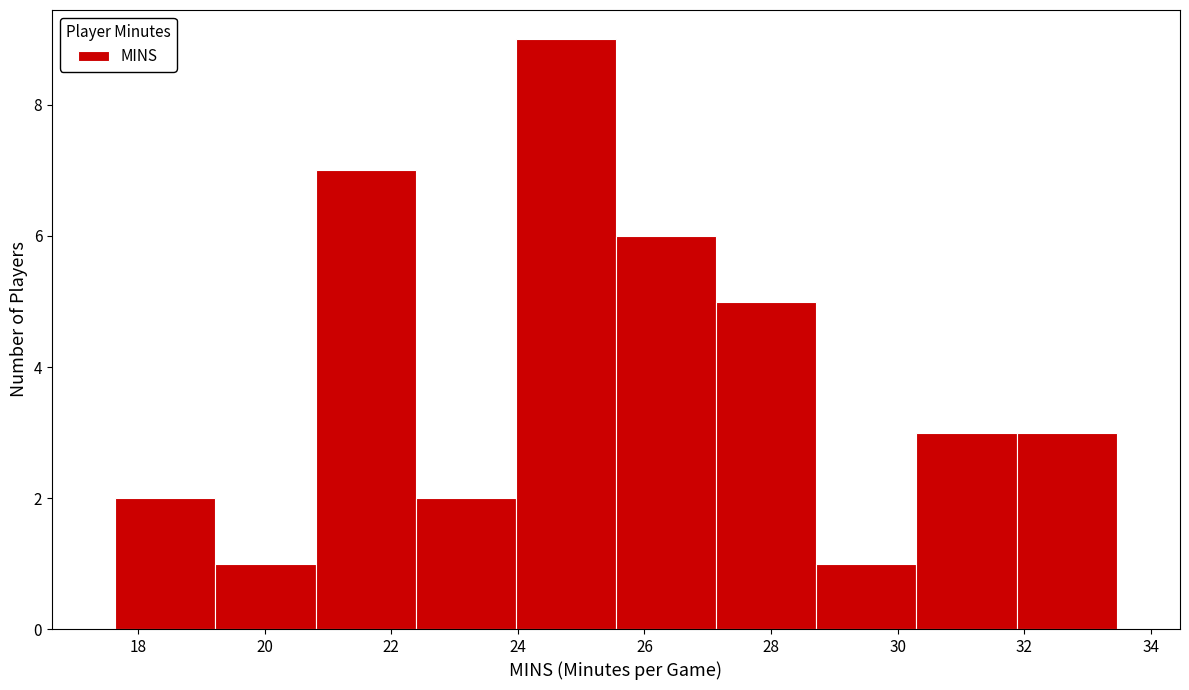

Over which range of the x-axis is the bar tallest?

24.0 to 25.6